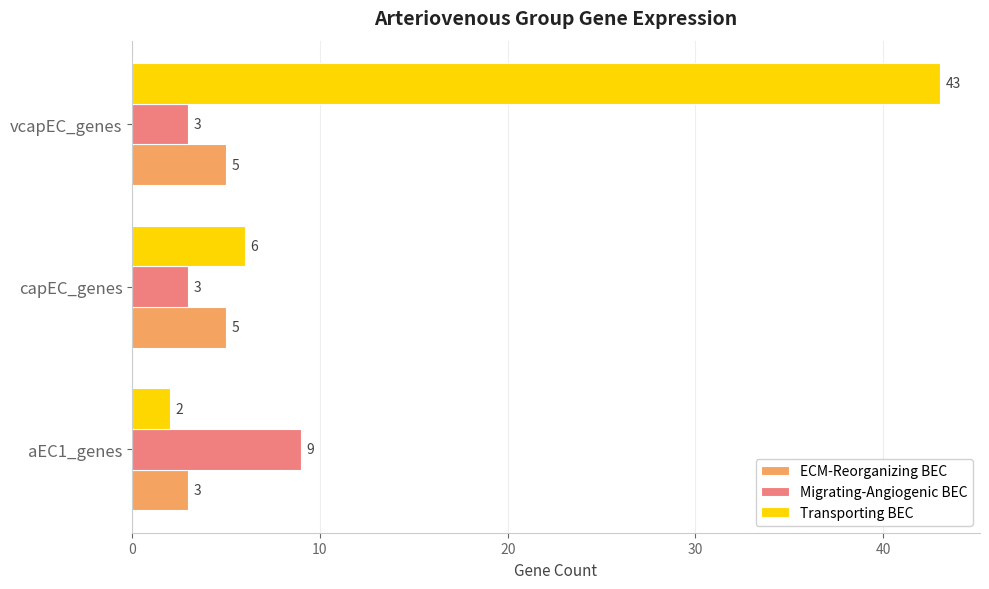

What is the total value across all series at capEC_genes?

14